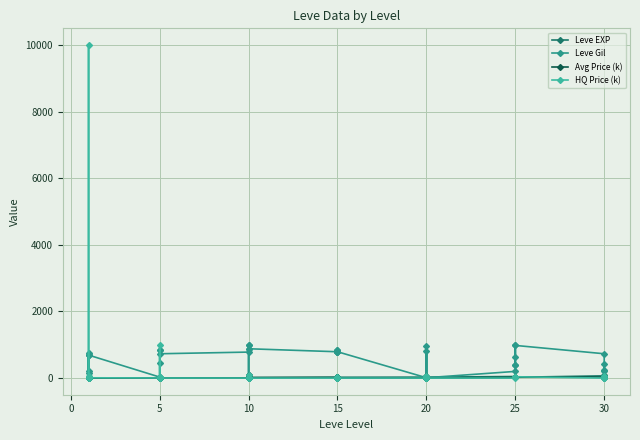

Is the value of HQ Price (k) at 23 greater than the value of Leve EXP at 27?

No